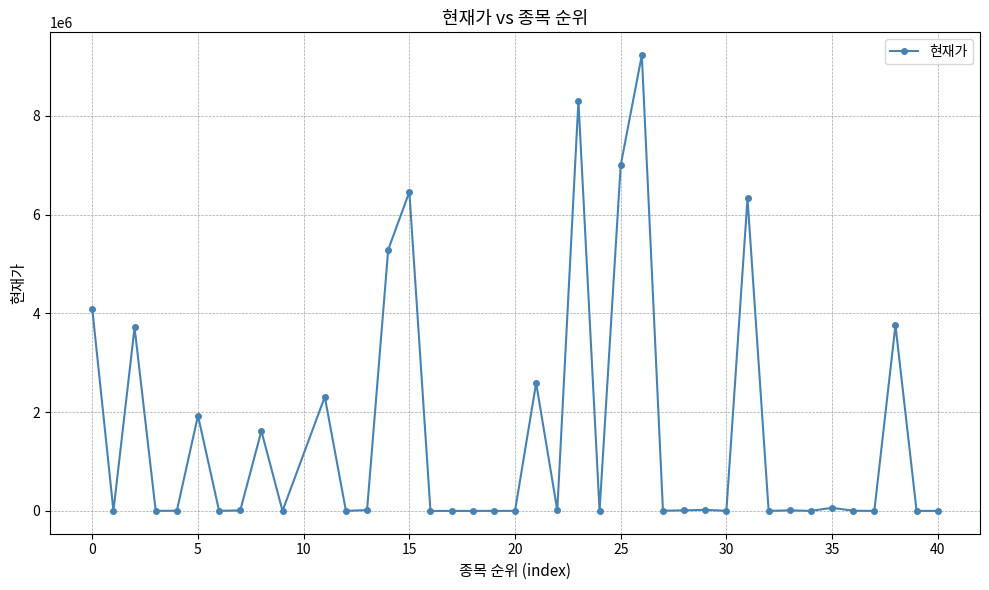

What is the average value?

1570034